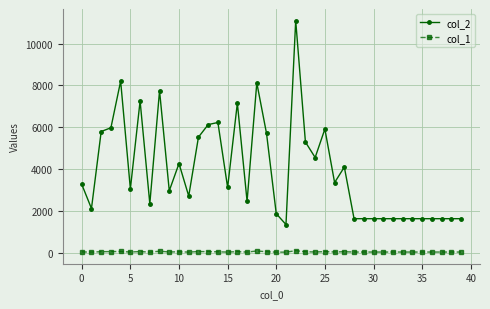

Which series has the widest spread of values?

col_2